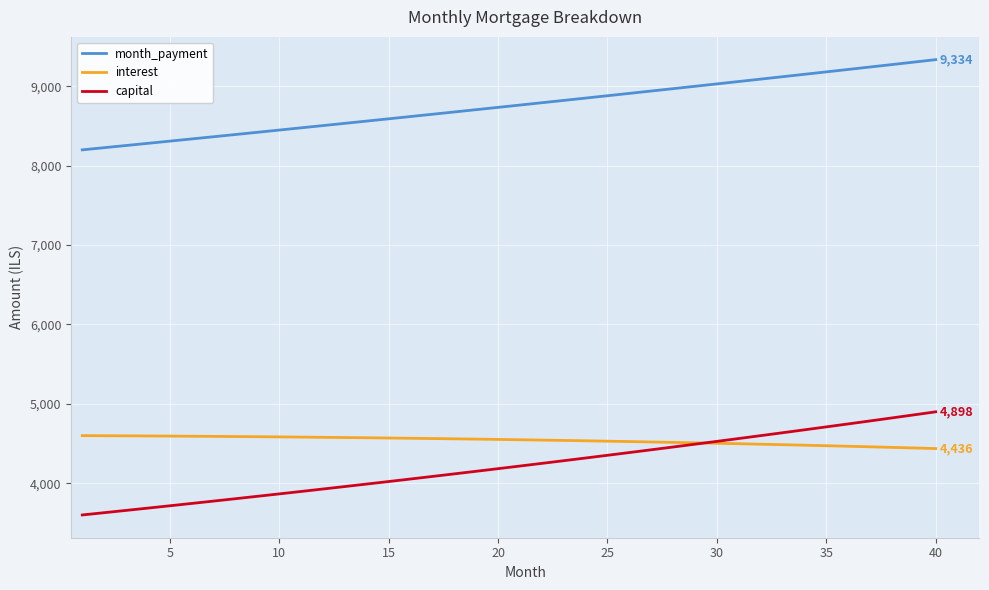

True or false: month_payment and capital intersect in this chart.

False